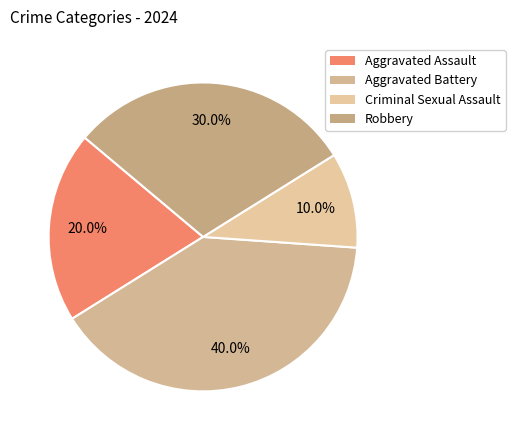

Rank the categories by value from lowest to highest.

Criminal Sexual Assault, Aggravated Assault, Robbery, Aggravated Battery